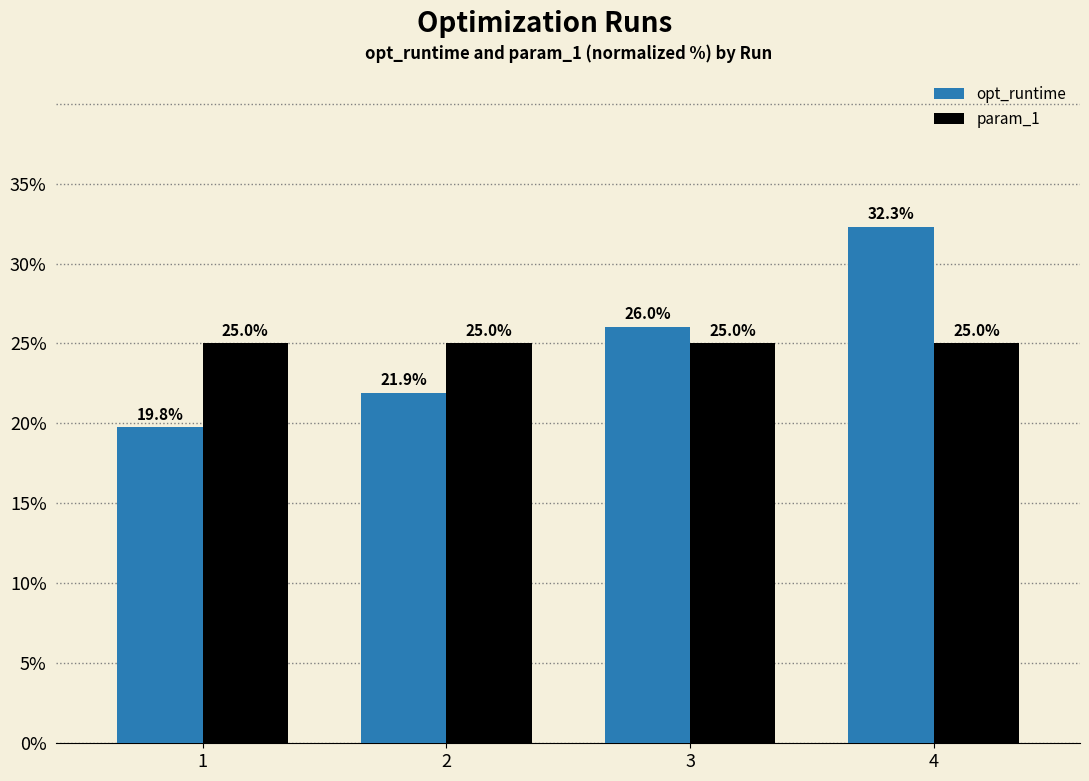

Rank the categories by opt_runtime value from highest to lowest.

4, 3, 2, 1